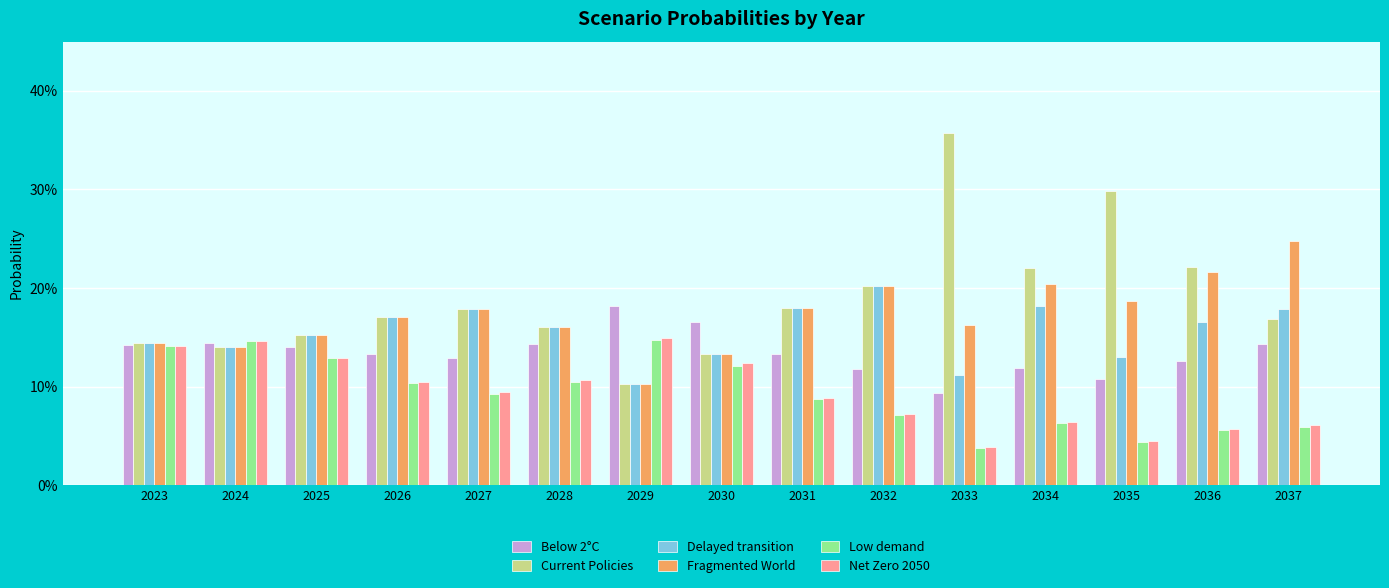

Are the bars grouped side by side (vs. stacked)?

Yes